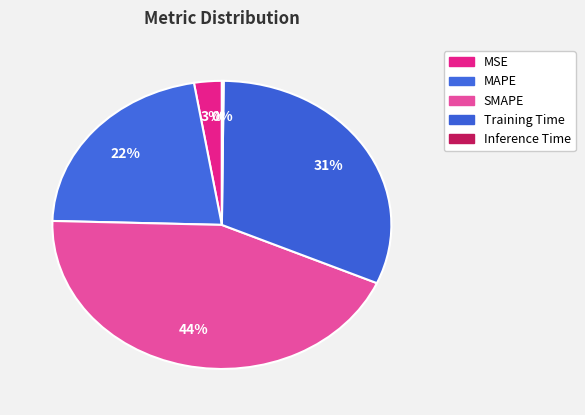

To the nearest percent, what portion does MSE represent?

3%